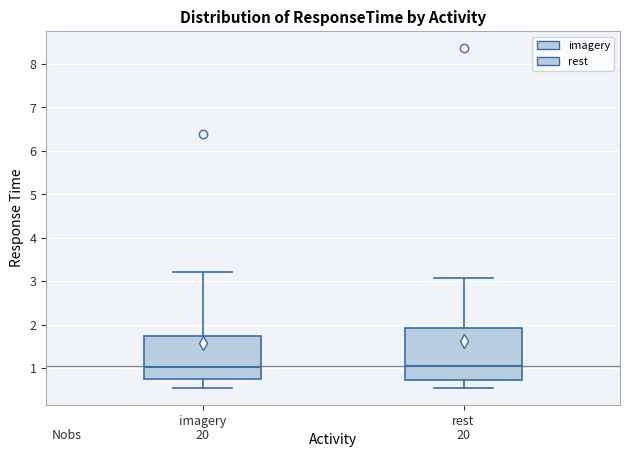

Comparing the boxes themselves (not the whiskers), which one is the tallest?

rest